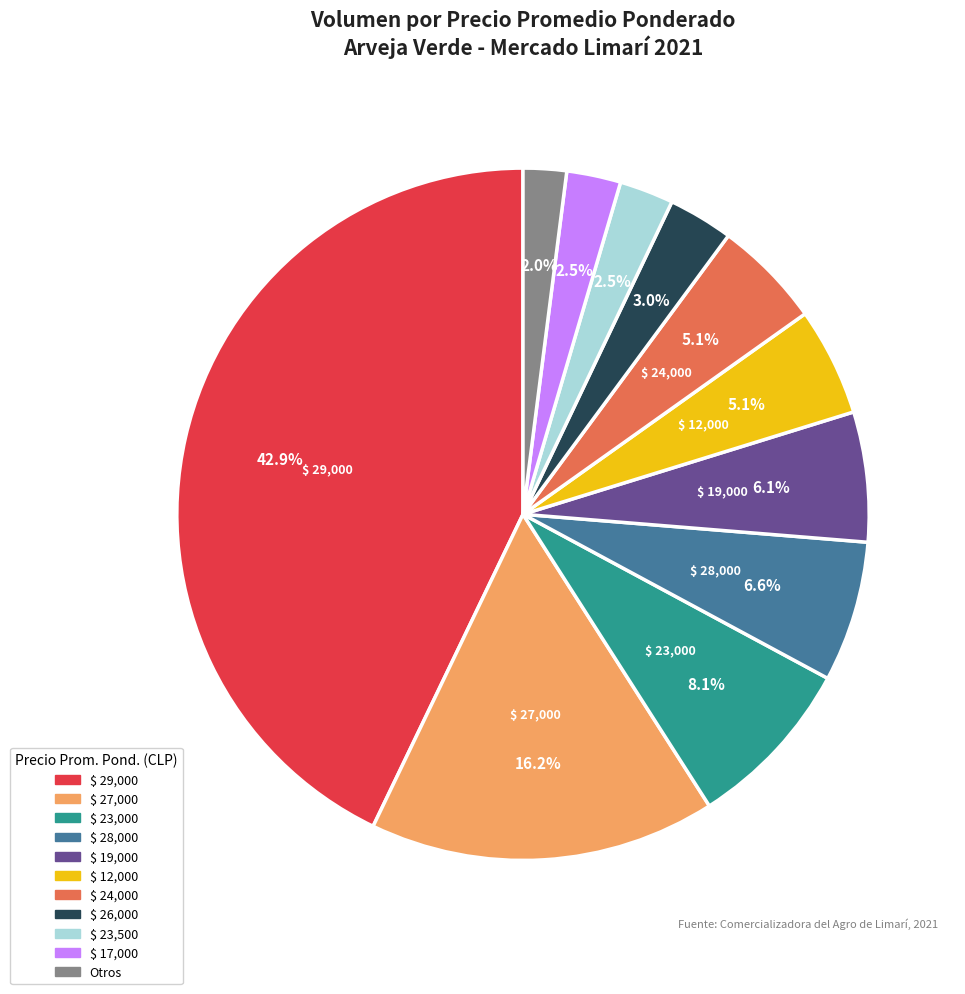

Is there any slice that represents more than half of the pie?

No